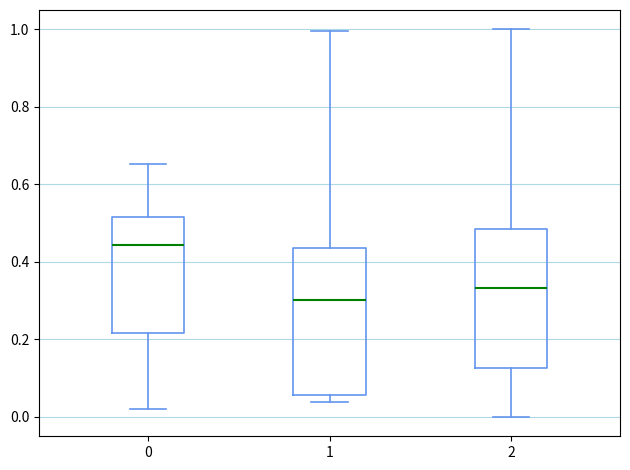

Which box has the highest median line?

0